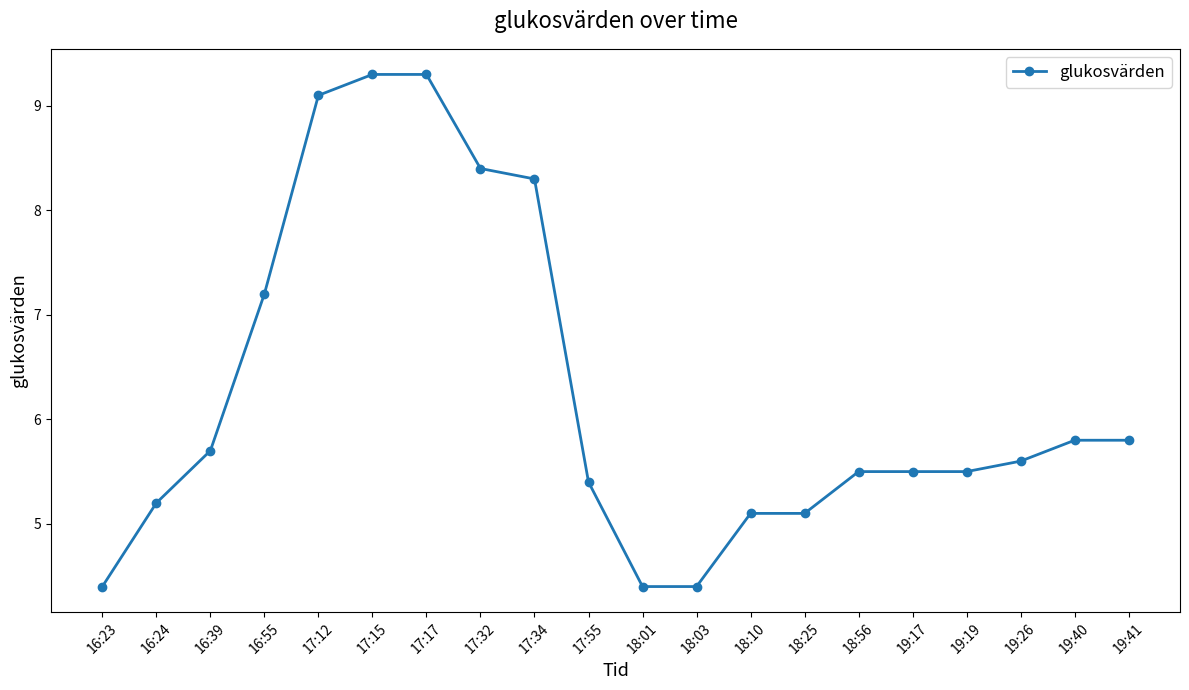

True or false: the data shows 5.5 at 18:56.

True